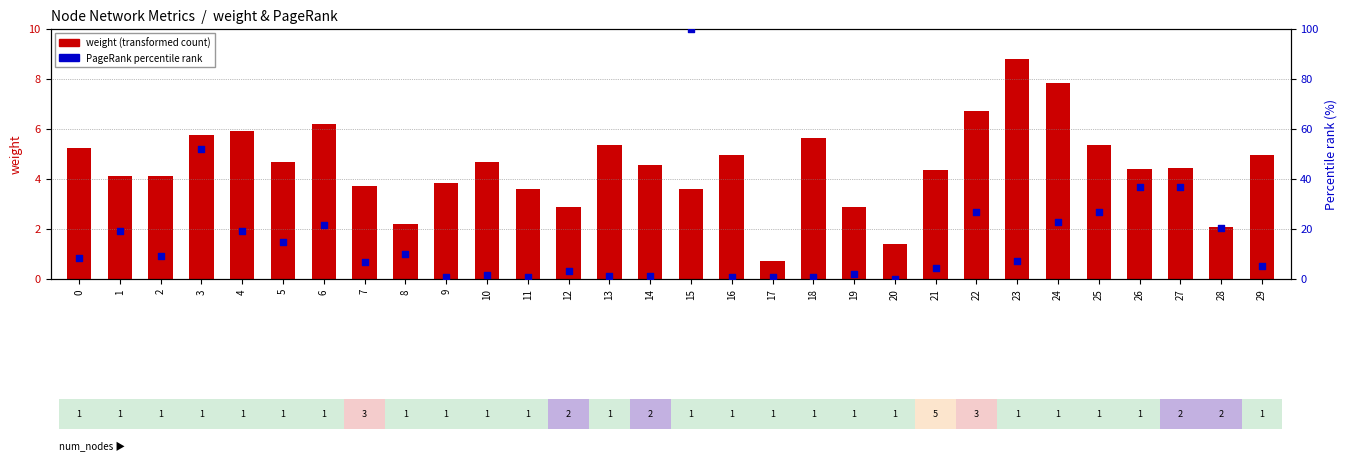

What are all the series names shown in the legend?

weight (transformed count), PageRank percentile rank